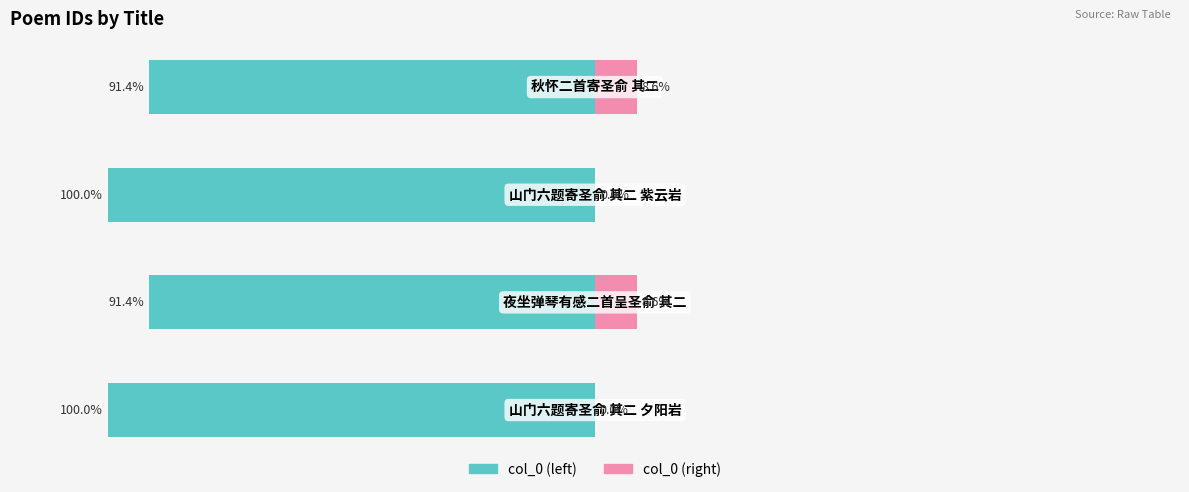

Reading left to right, what are all the values shown in this chart?

col_0 (left): 0=-100.0	1=-91.4	2=-100.0	3=-91.4
col_0 (right): 0=0.0	1=8.6	2=0.0	3=8.6